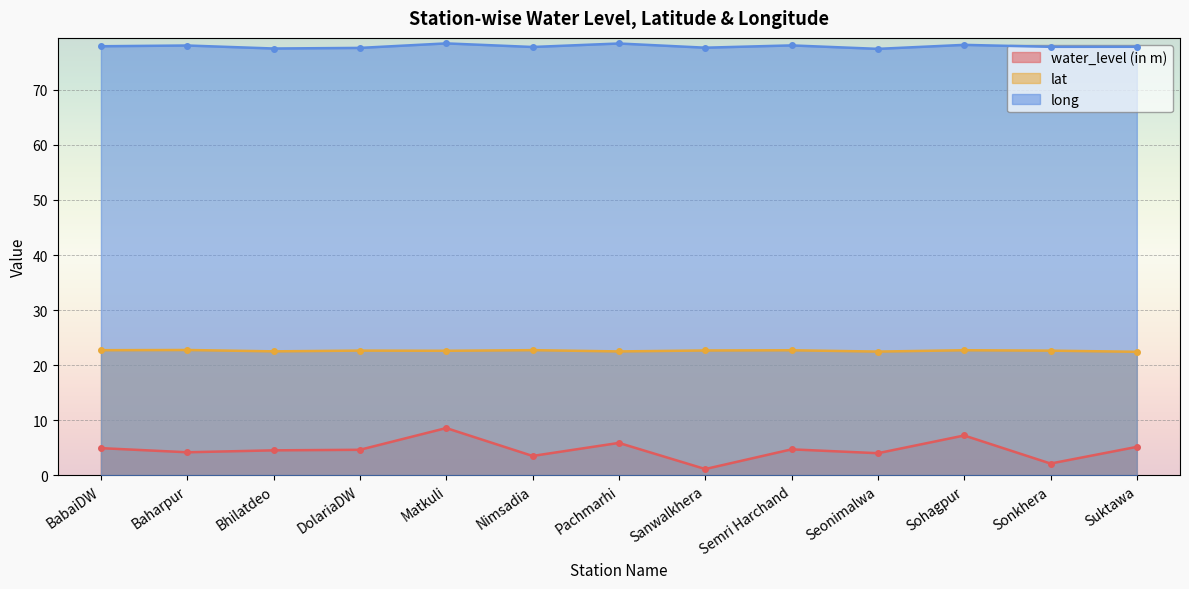

What is the sum of the lat values at Pachmarhi and BabaiDW?

45.2